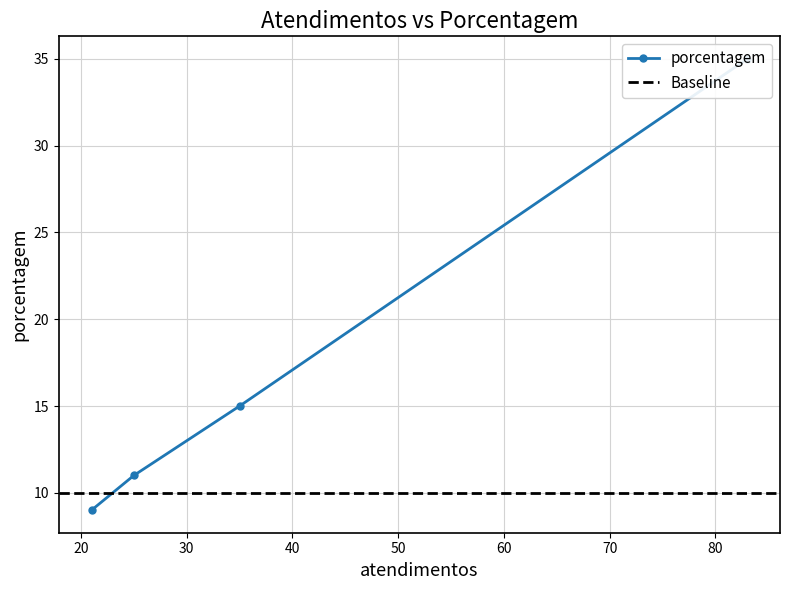

Between 83 and 25, which is larger?

83